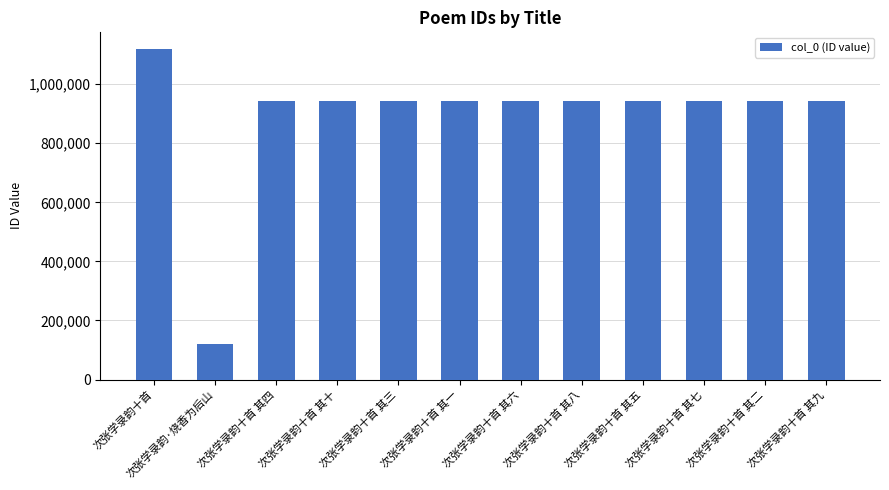

Which has a higher value, 次张学录韵十首 or 次张学录韵·烧香为后山?

次张学录韵十首